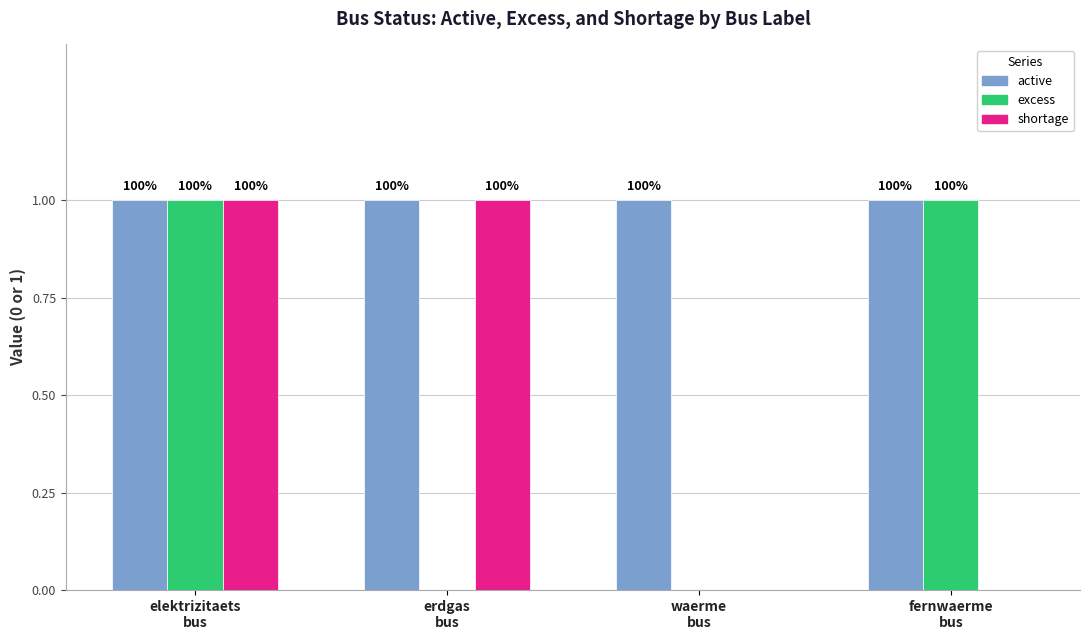

What are all the series names shown in the legend?

active, excess, shortage